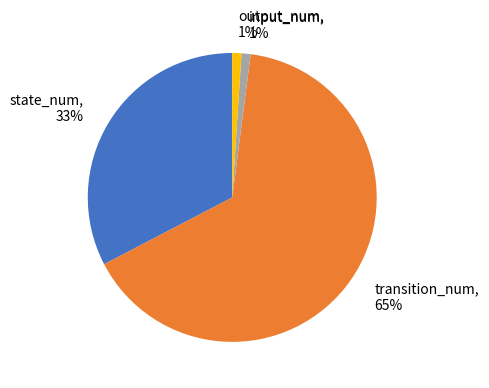

To the nearest percent, what is the average slice percentage?

25%